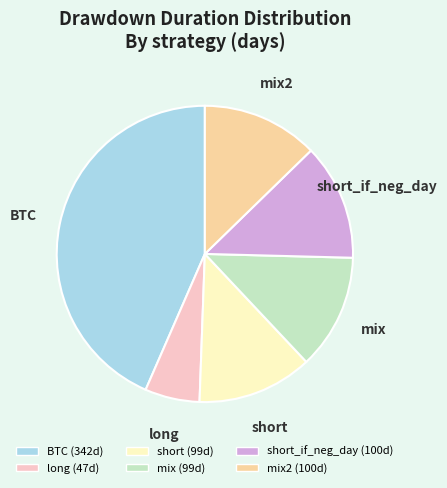

Does any single category account for the majority?

No